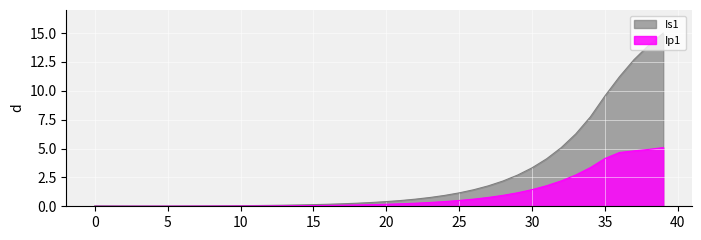

True or false: Ip1 and Is1 cross at least once.

False